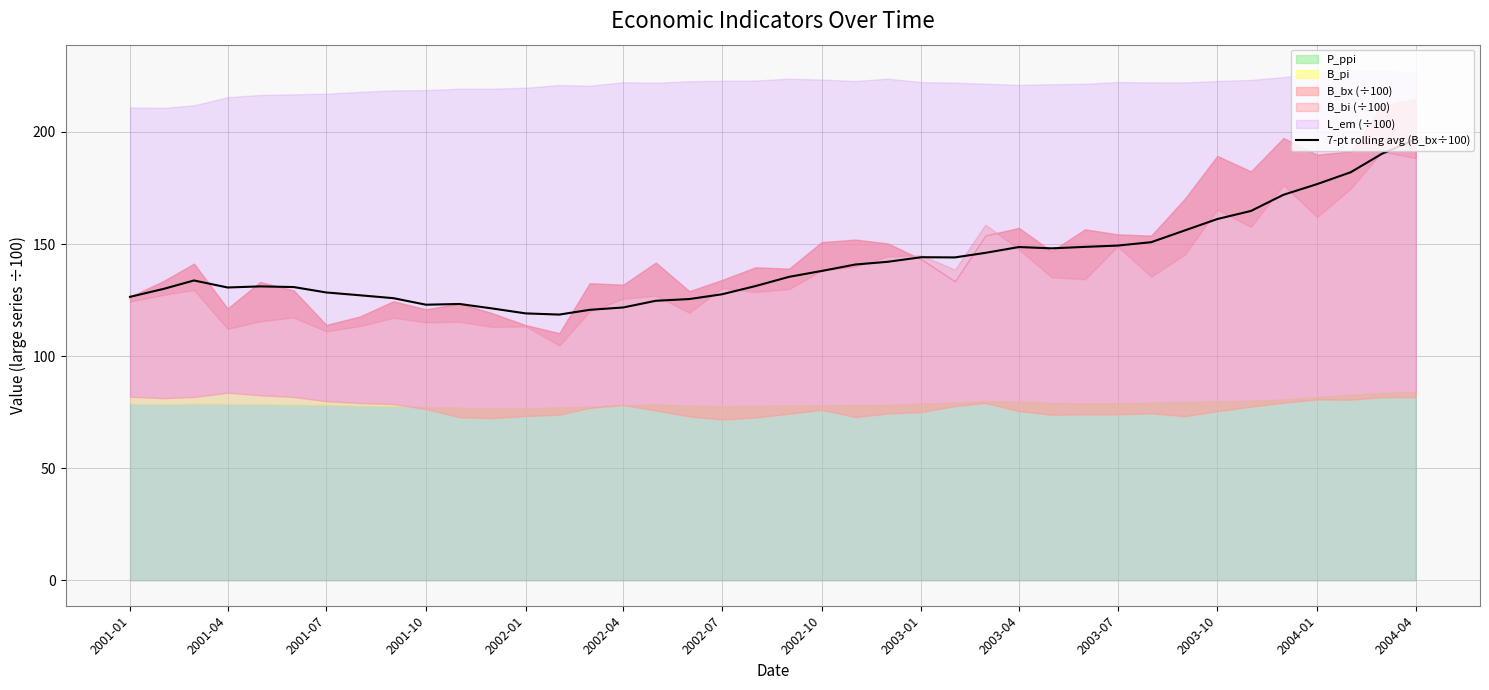

What is the lowest value of the 7-pt rolling avg (B_bx÷100) series?

118.5